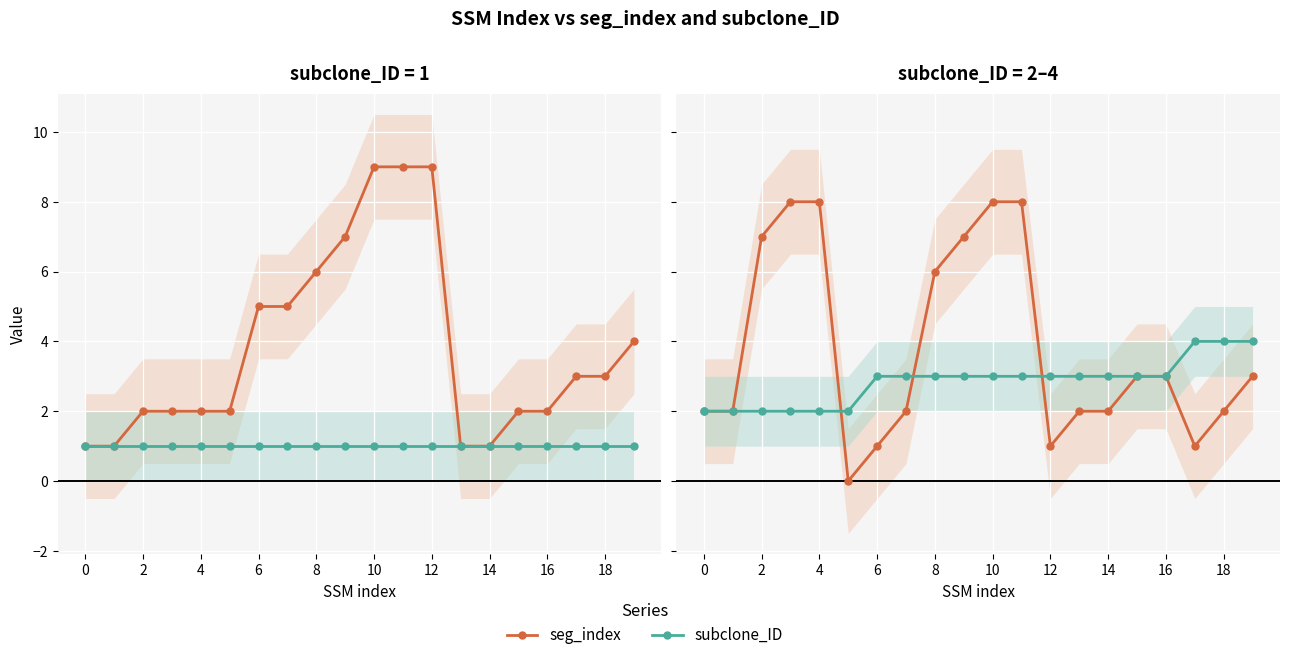

True or false: seg_index has a value of 1 at 17.

False